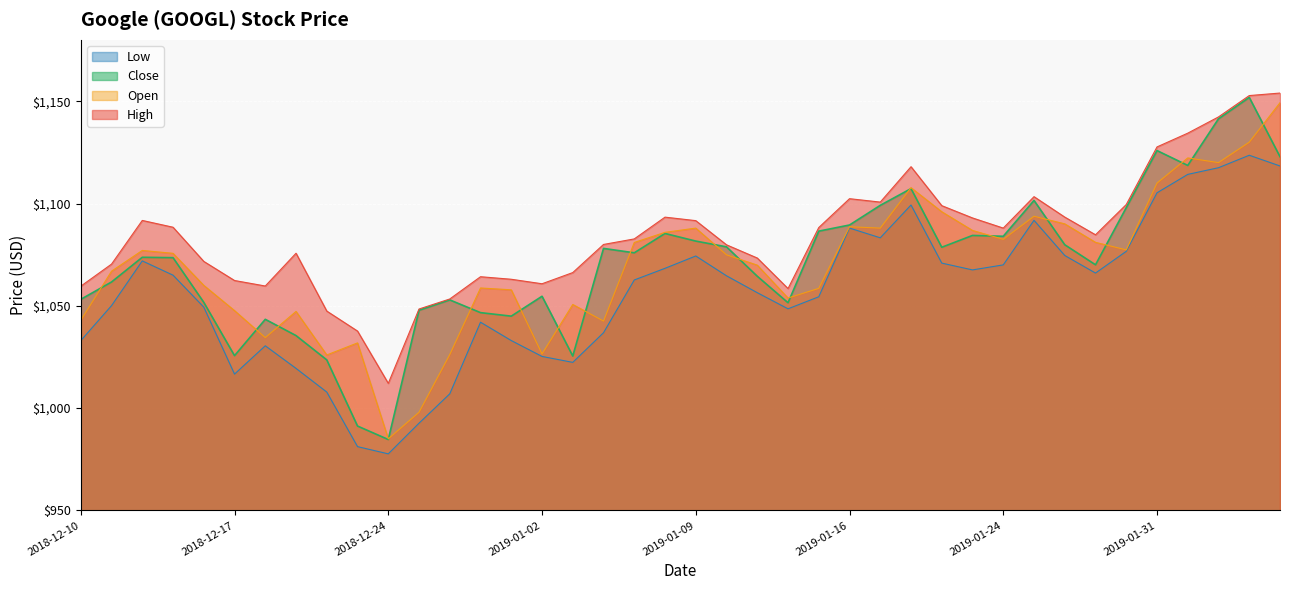

Is it true that close equals 685.3 at 2019-01-11?

False